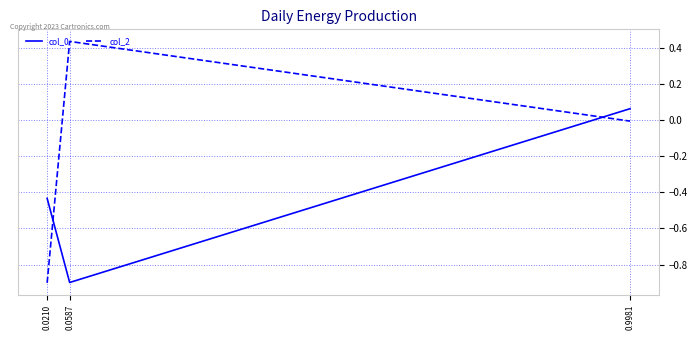

What is the difference between the maximum and minimum values in the col_0 series?

1.0